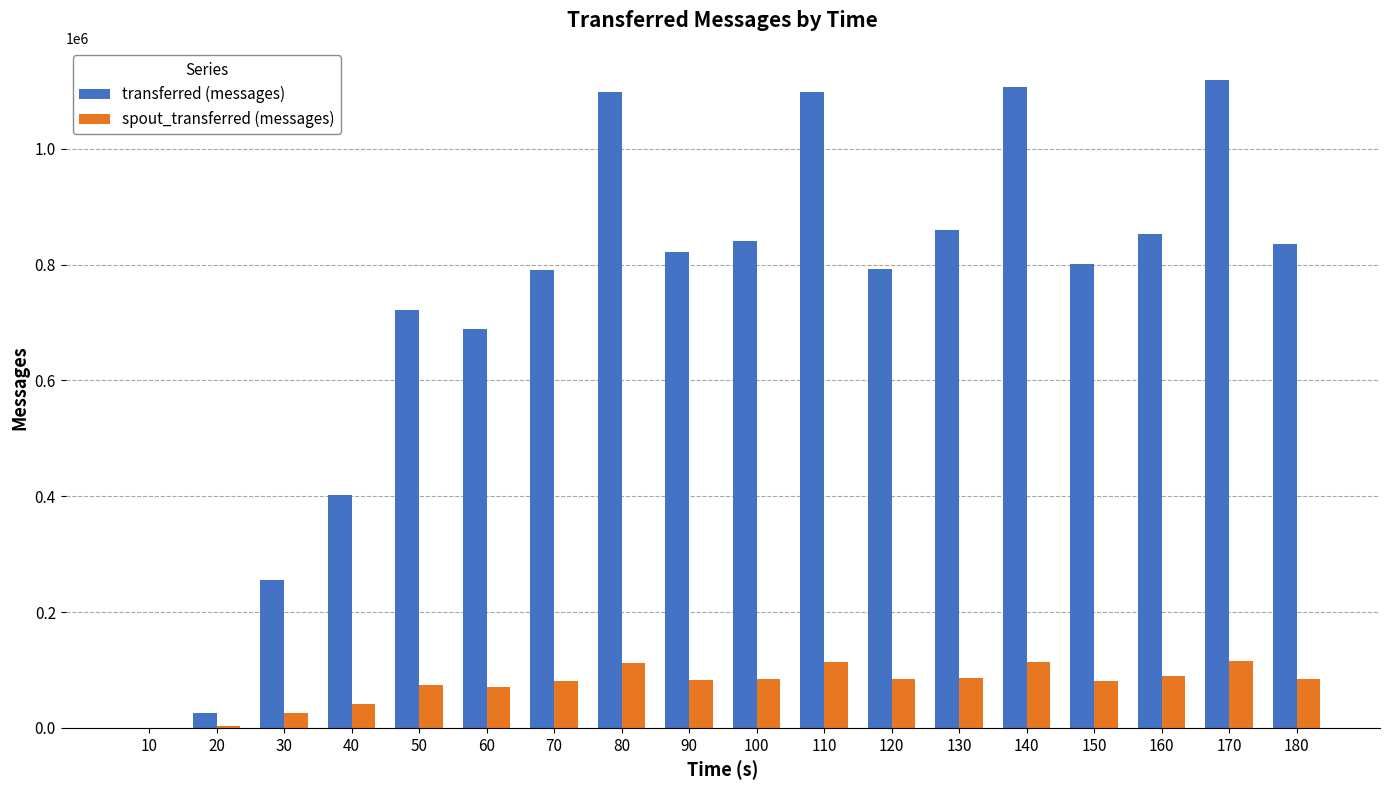

Between 10 and 60, which series saw the biggest shift?

transferred (messages)